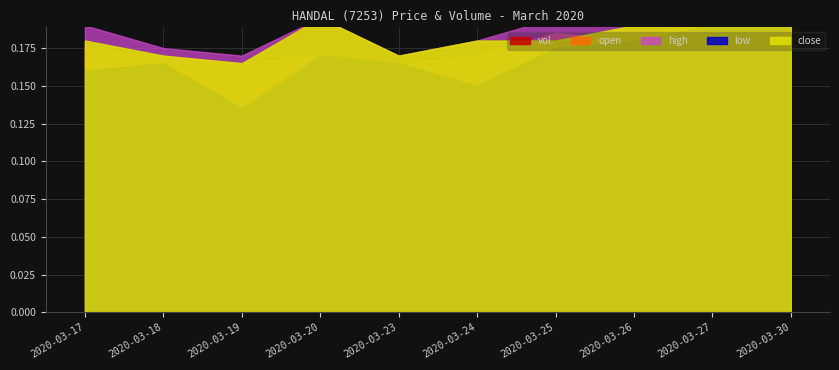

Where is close nearest to the value 0?

2020-03-19